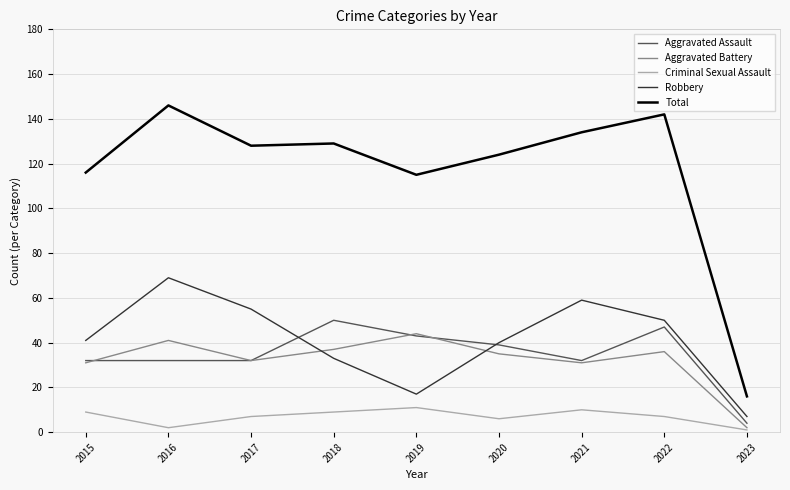

Is it true that Criminal Sexual Assault equals 10 at 2021?

True